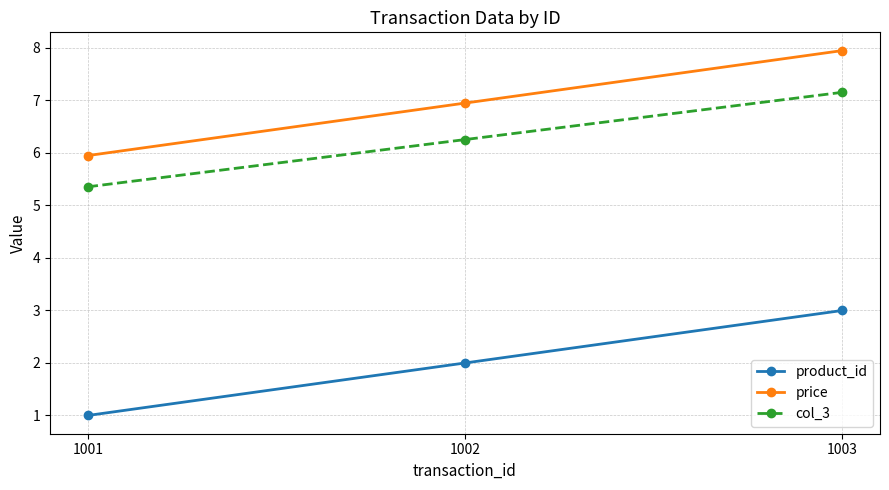

What is the total value across all series at 1001?

12.3